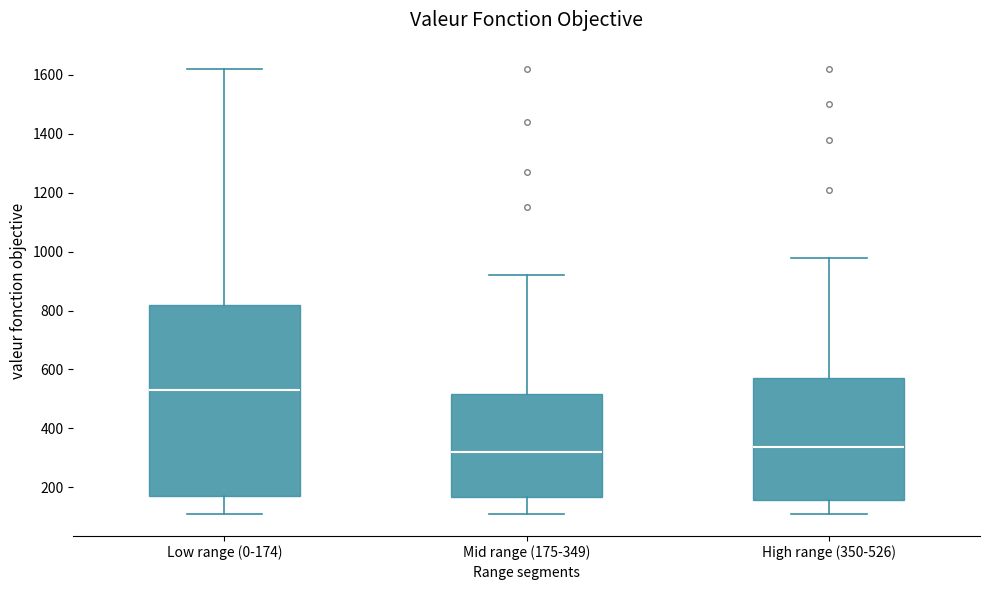

Where is the upper edge of the box for High range (350-526) on the y-axis? The values are not printed on the chart, so give them approximately, as read against the axis.

580